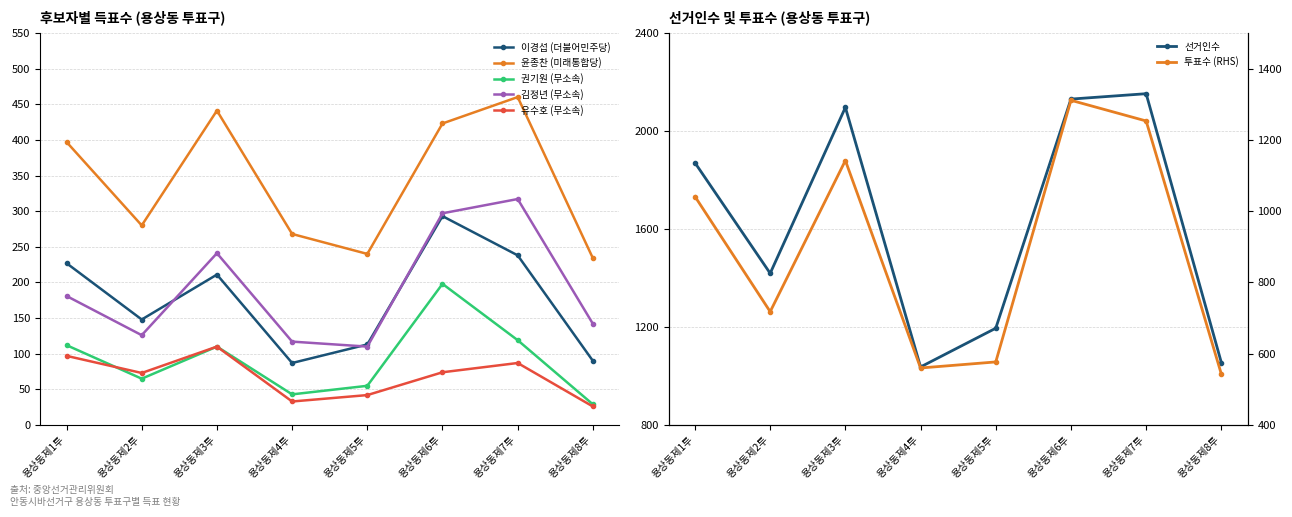

The 윤종찬 (미래통합당) series shows 84 at 용상동제8투. True or false?

False